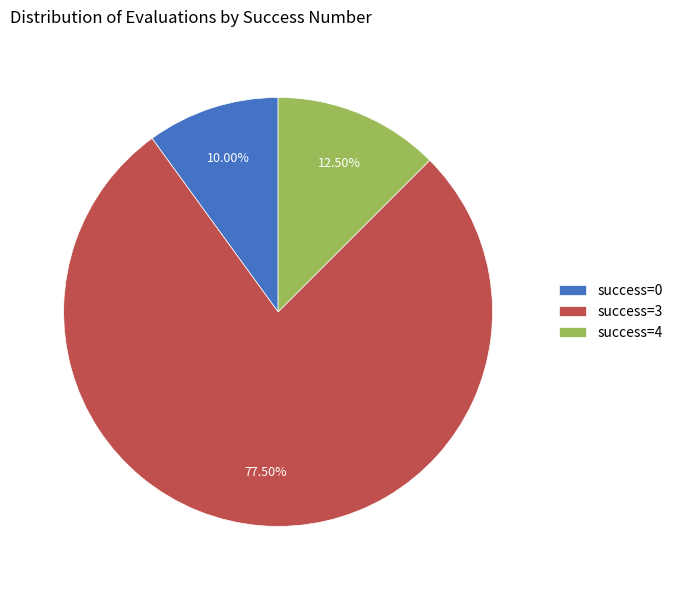

Between success=0 and success=3, which is larger?

success=3